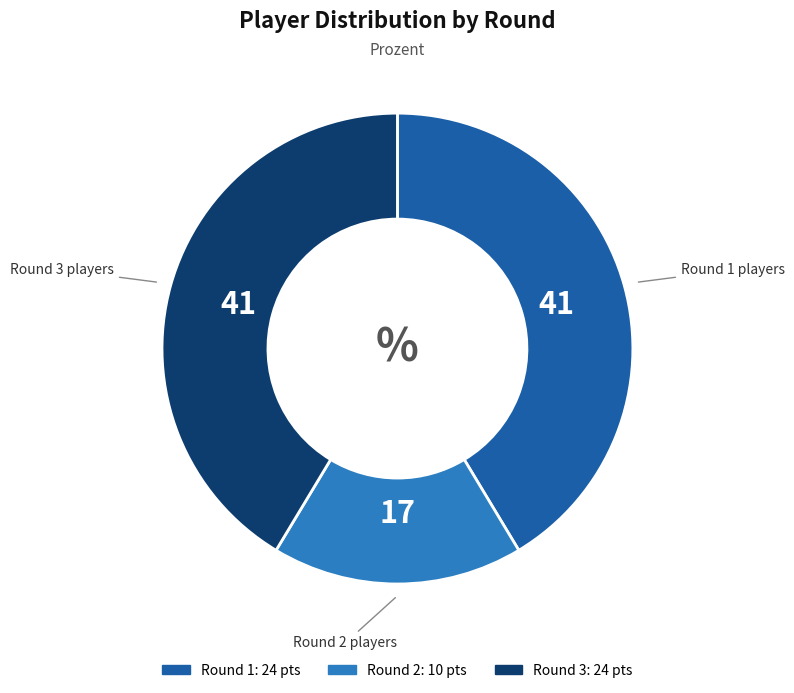

Is it true that Round 3 is 33% of the pie?

False